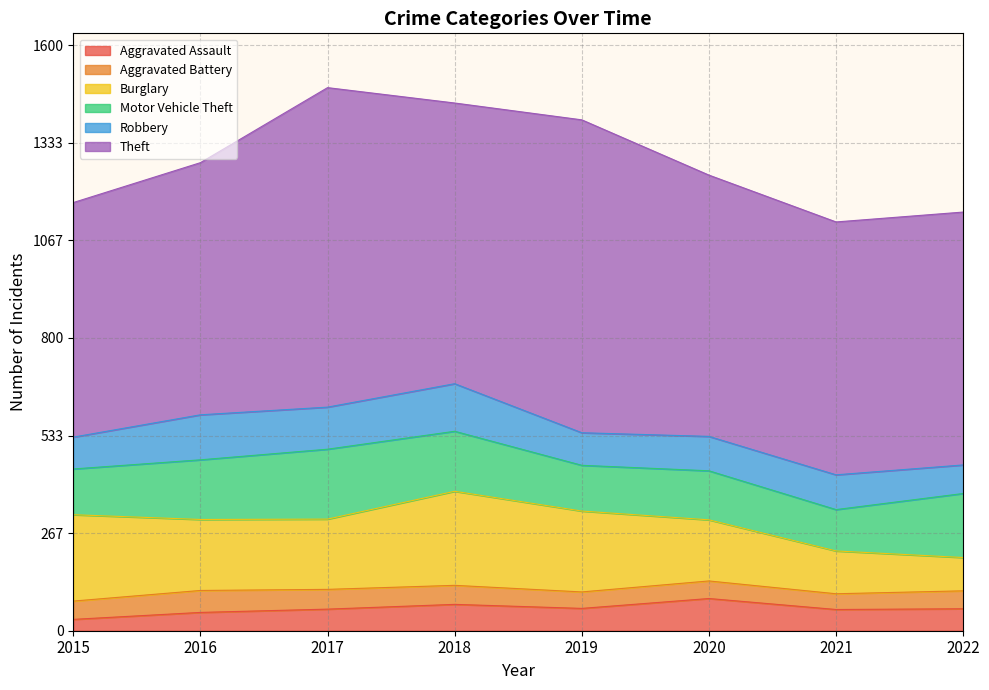

Is it true that Aggravated Battery equals 77 at 2019?

False